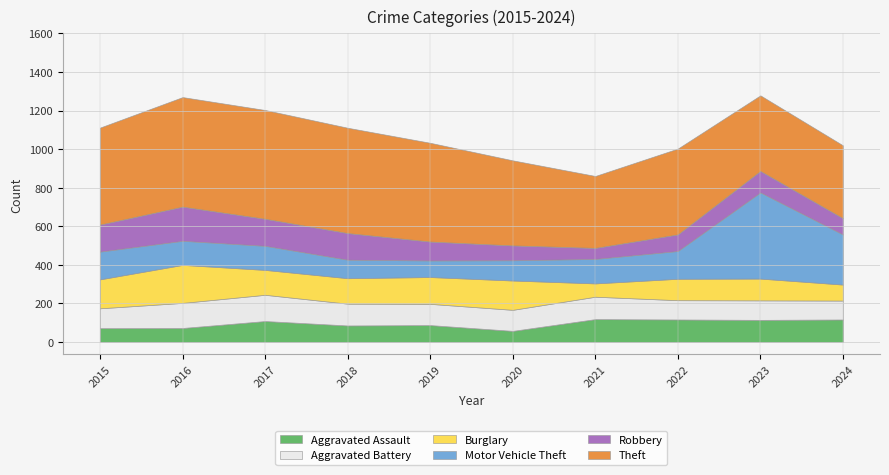

What is the value of the Motor Vehicle Theft point at the 5th from the left?

86